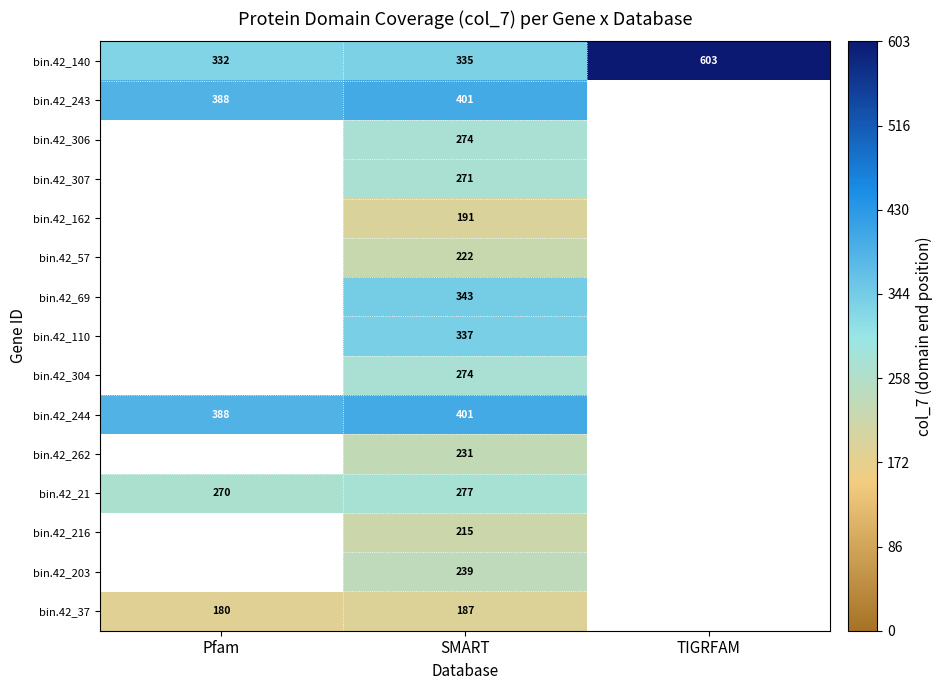

The value of bin.42_140 at Pfam is 463. True or false?

False